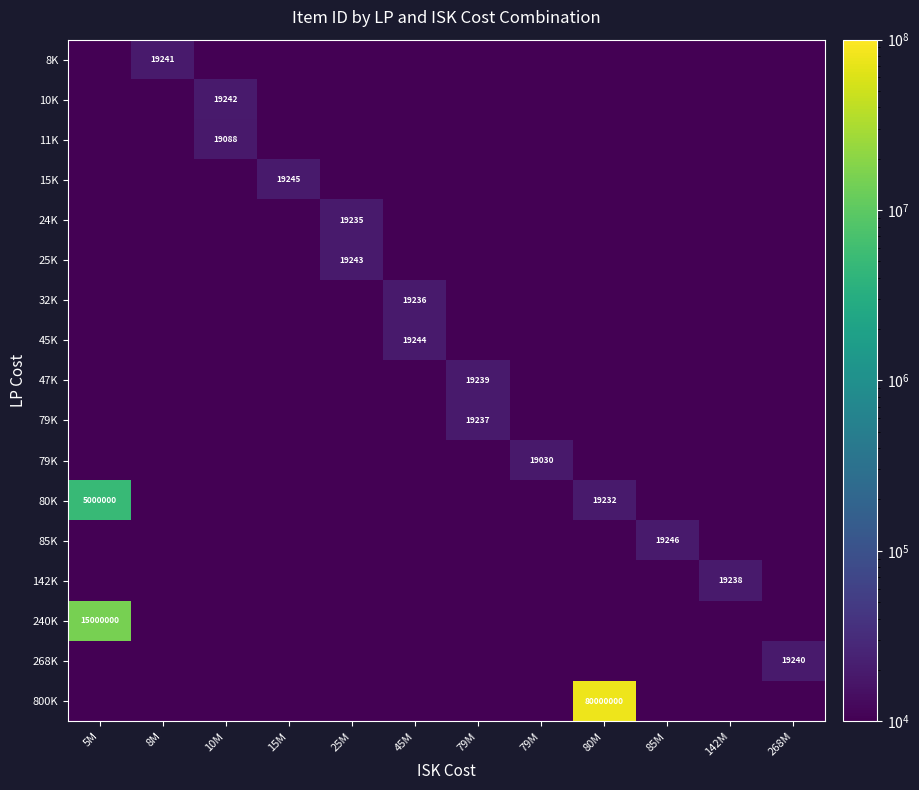

Which label corresponds to the largest value in the chart?

80M